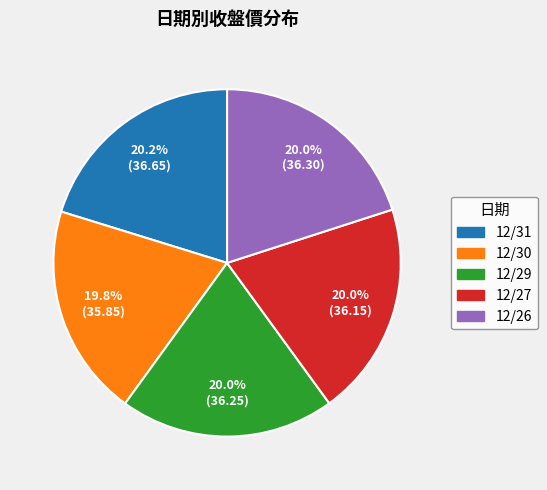

To the nearest percent, what is the average slice percentage?

20%